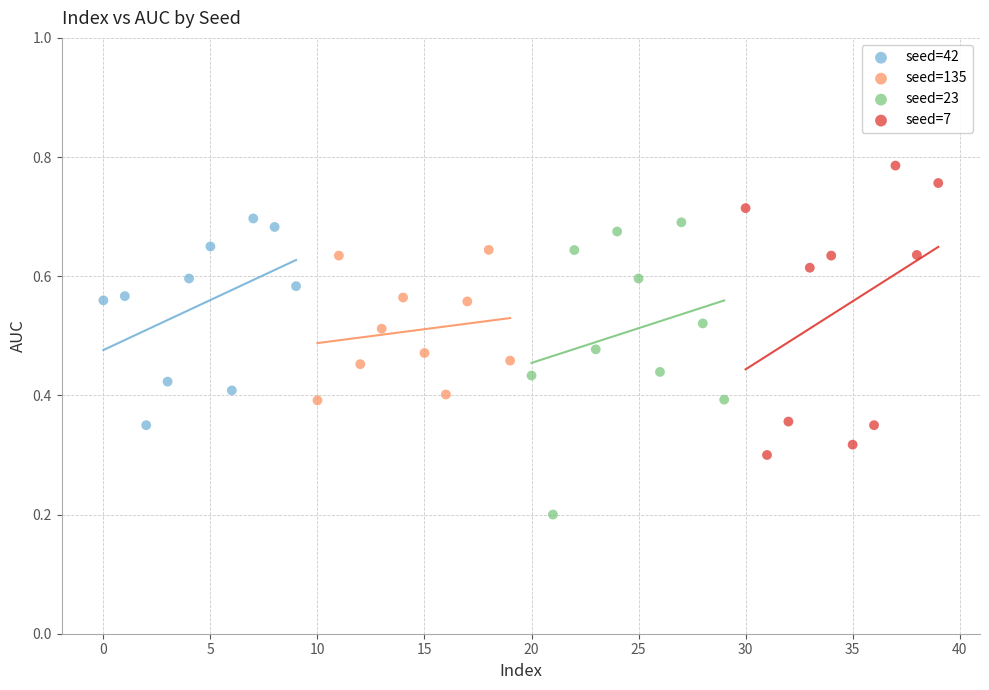

Which series contains the highest Y value?

seed=7